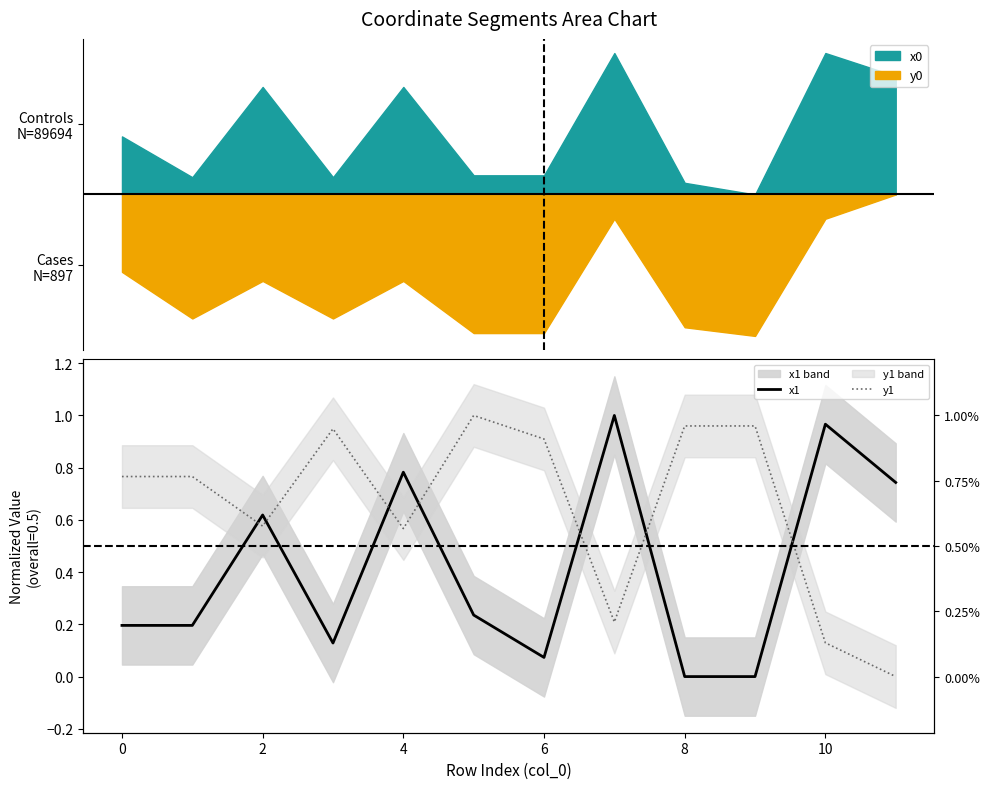

What is the average value of the y1 series?

0.6